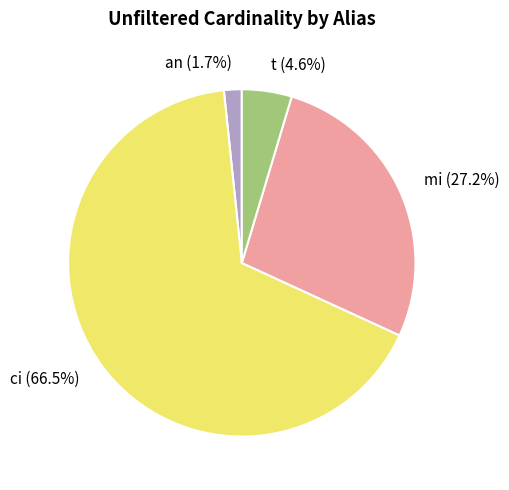

To the nearest percent, what percentage of the pie is an?

2%